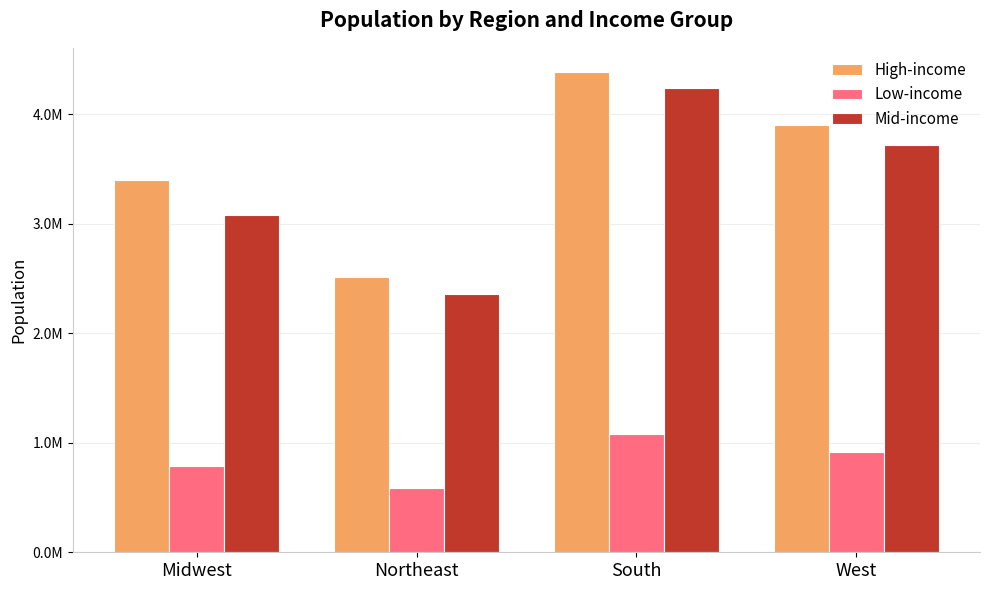

Reading right to left, list all the values displayed in this chart.

High-income: 3902320	4388131	2516484	3400093
Low-income: 914651	1077002	587137	783764
Mid-income: 3719610	4236652	2361064	3077656